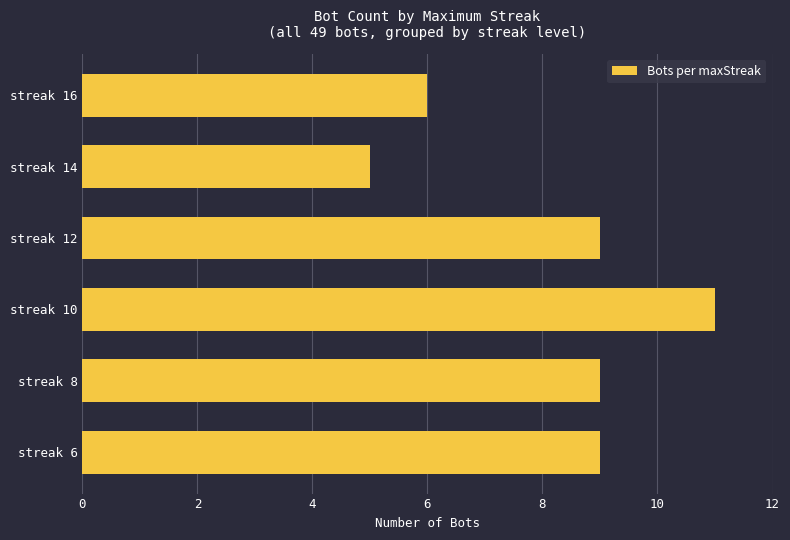

How many series are shown in this chart?

1